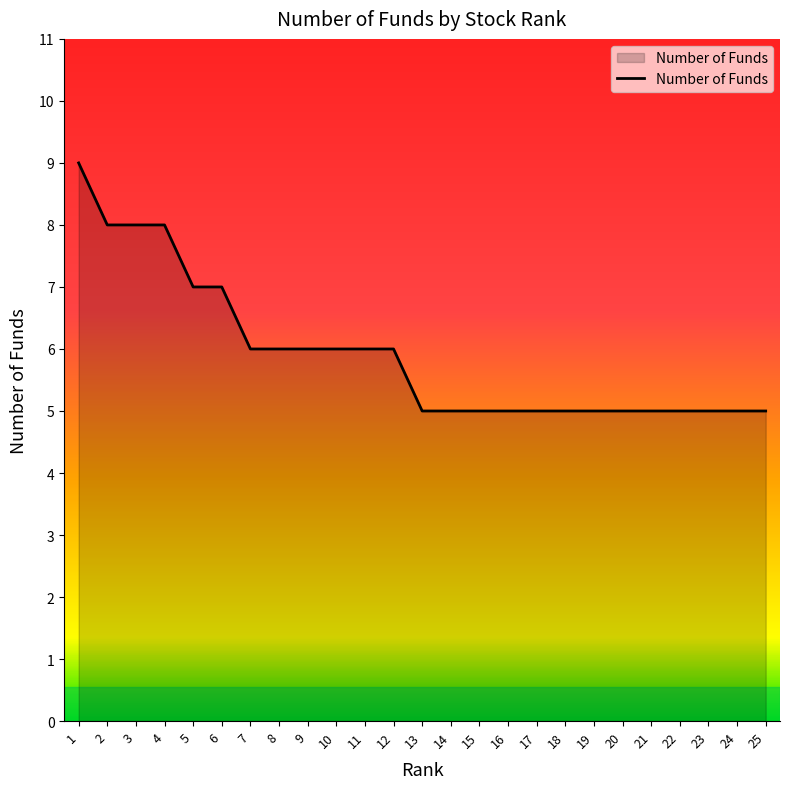

What is the difference between the values at 23 and 5?

2